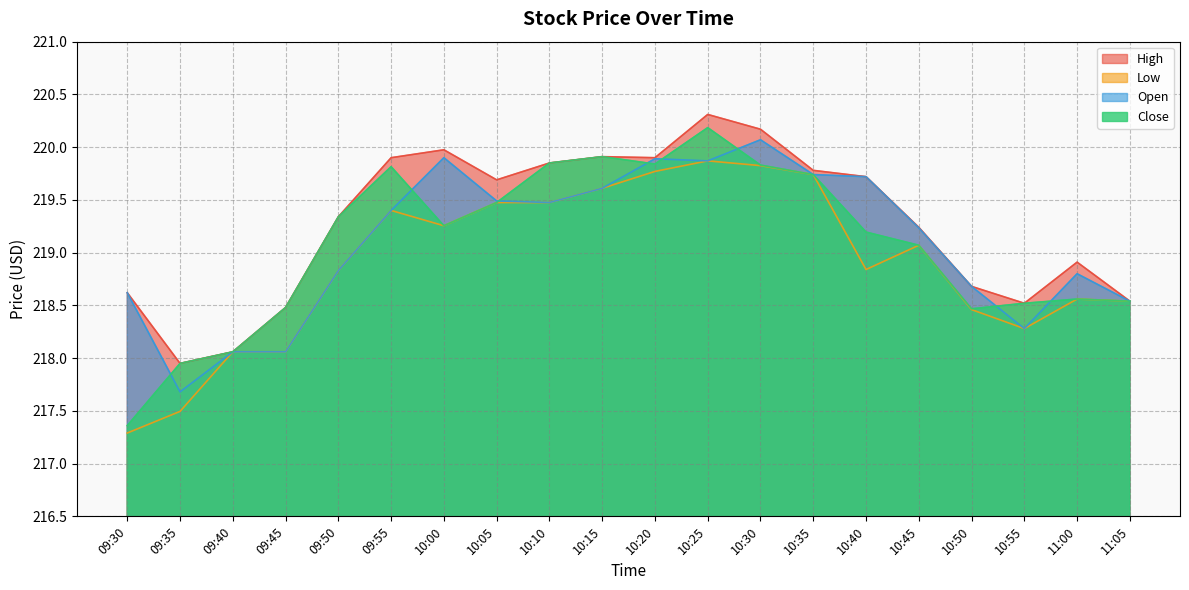

Where is the first local minimum for Close?

10:00